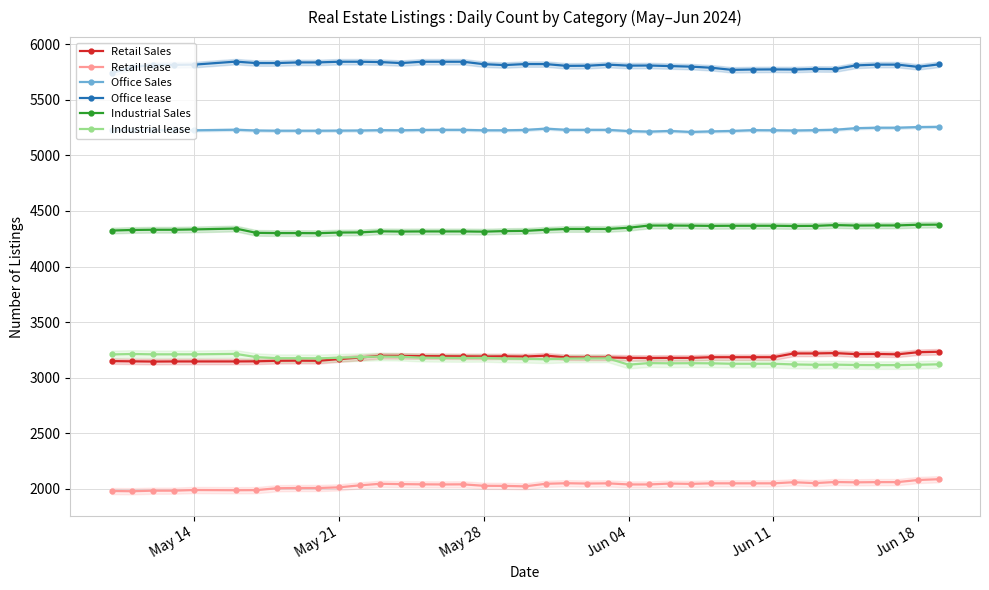

What is the minimum value for Industrial Sales?

4300